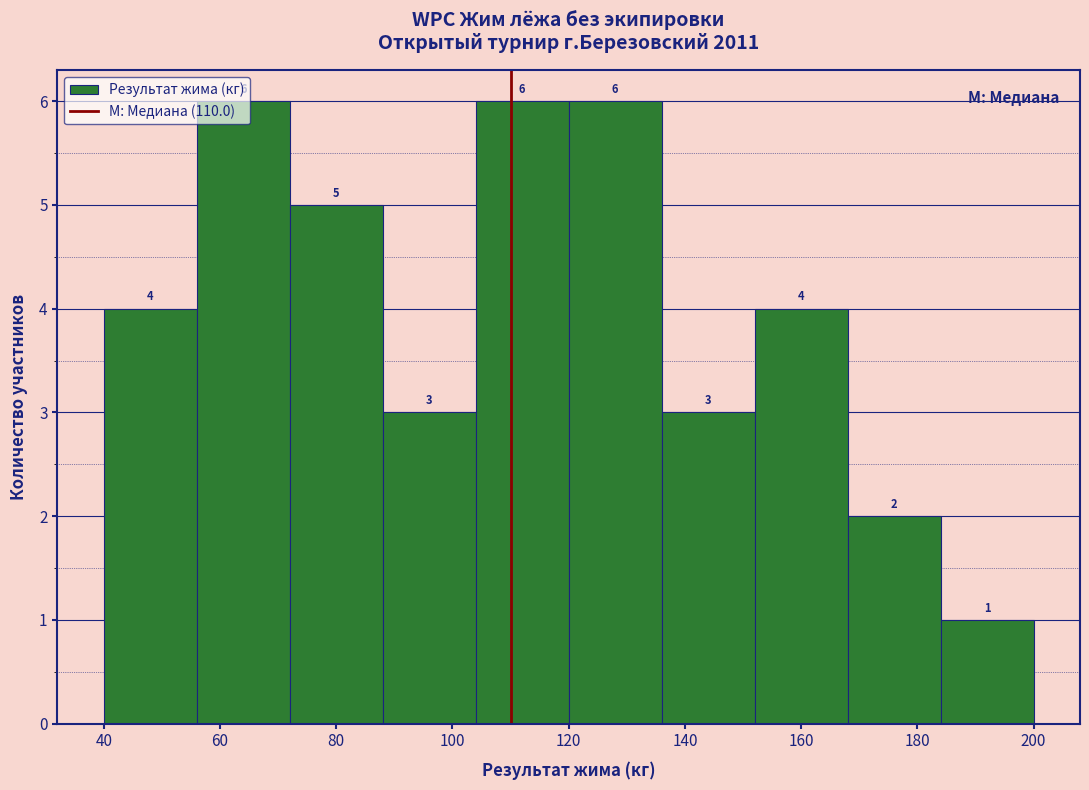

How tall is the bar that spans 88 to 104 on the x-axis?

3